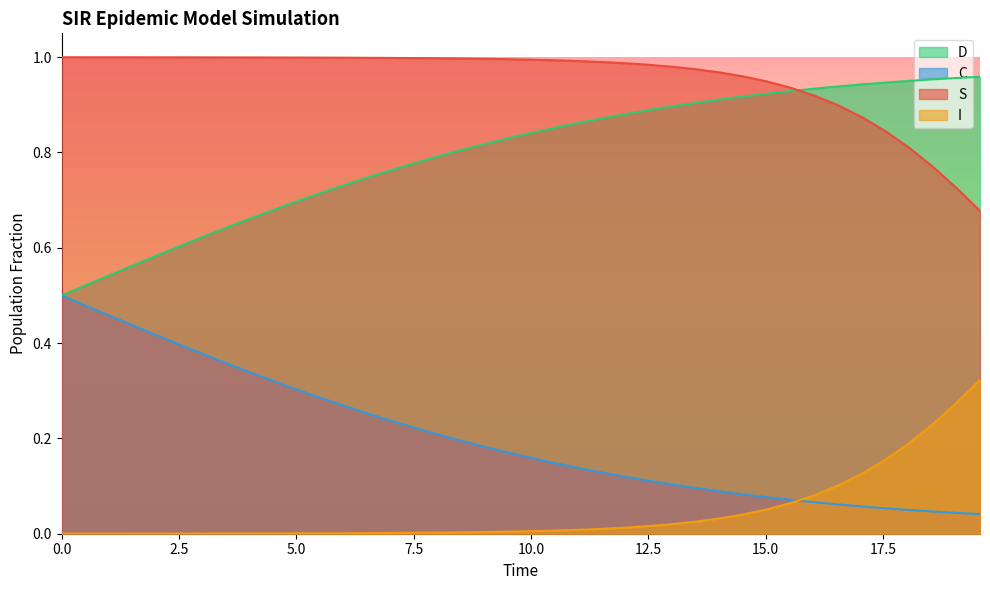

List the series in order of their overall mean, lowest first.

I, C, D, S